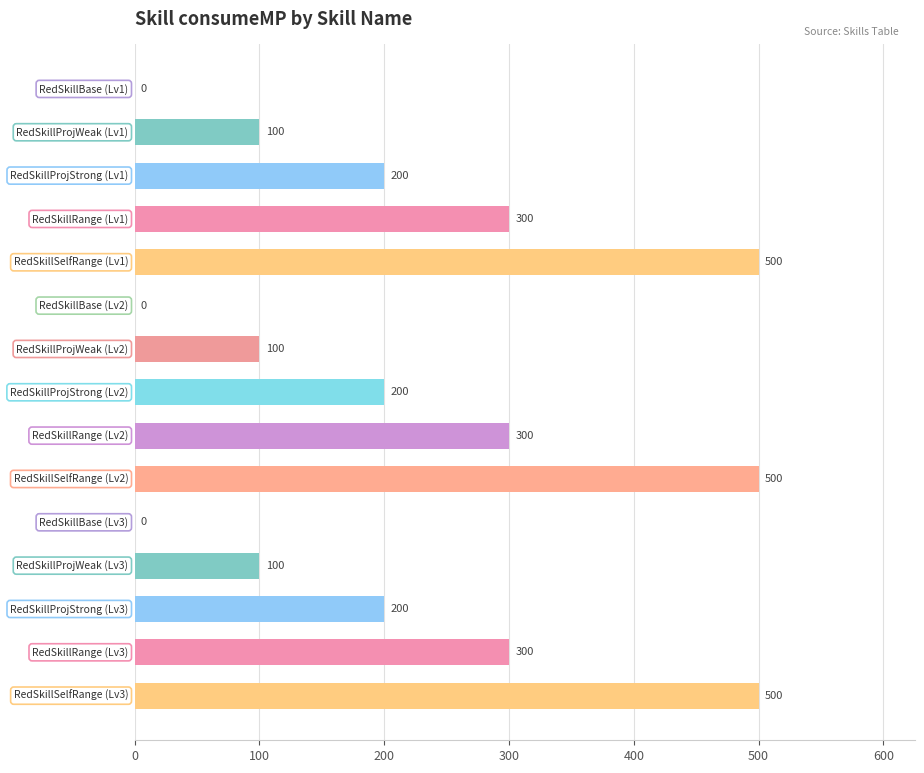

What is the greatest value displayed?

500